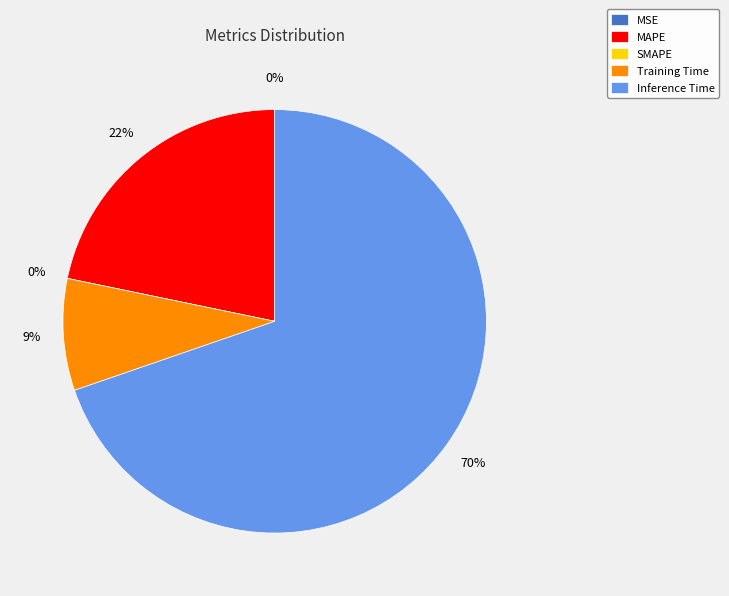

To the nearest percent, what percentage of the pie is Inference Time?

70%